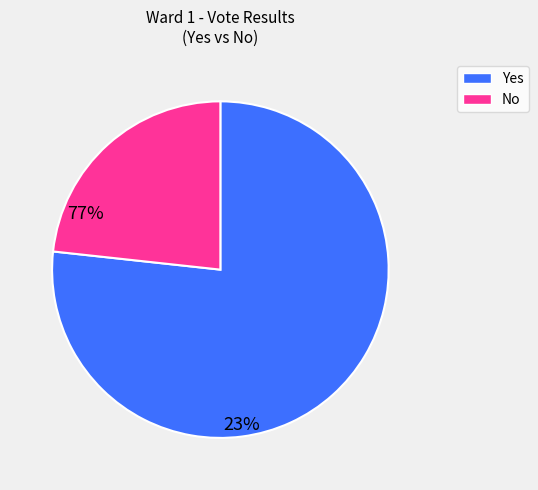

The Yes slice represents 77% of the pie. True or false?

True